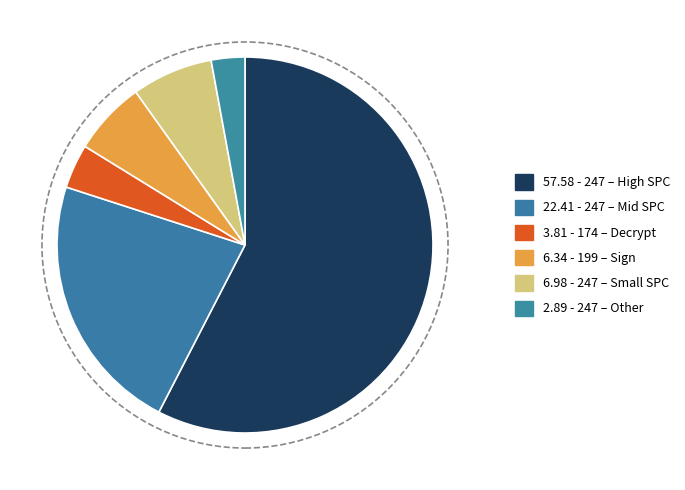

Count the number of slices in the pie.

6